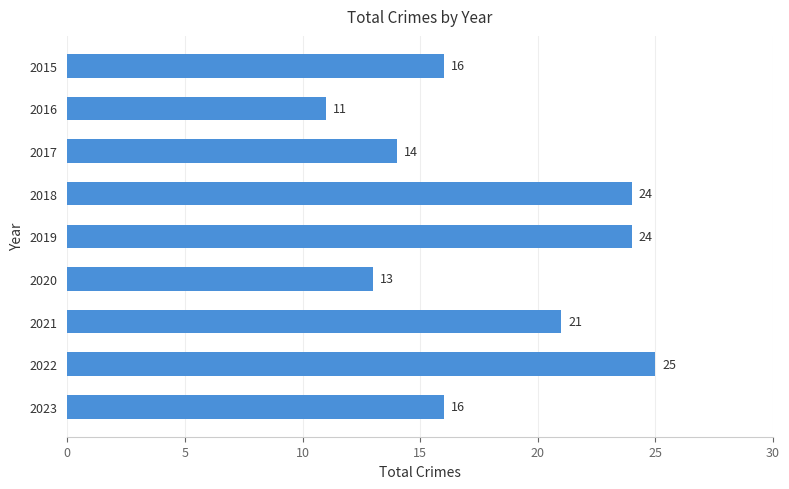

The value at 2023 is 16. True or false?

True